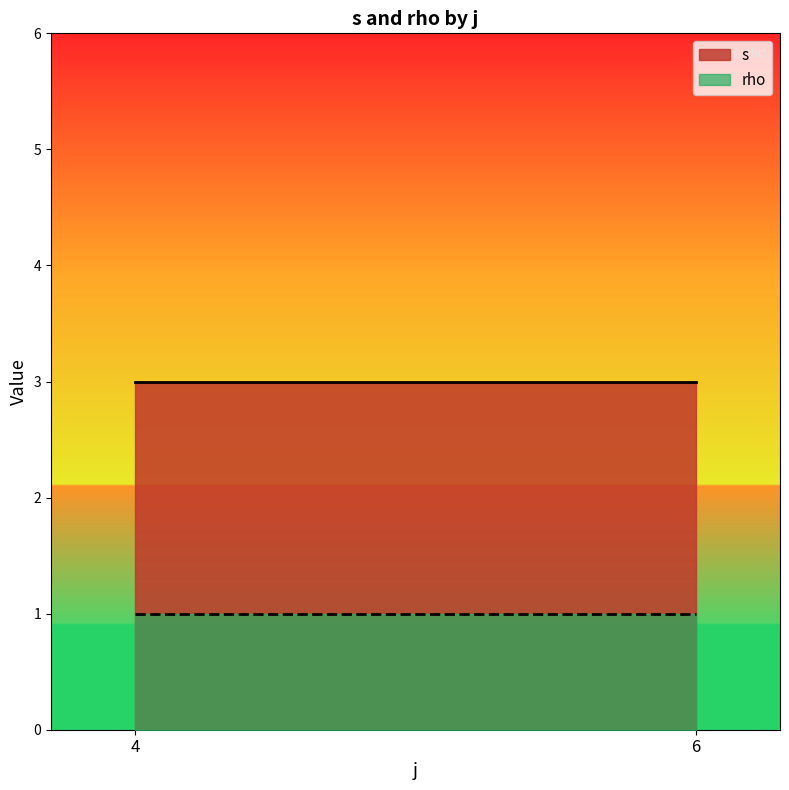

Reading left to right, what are all the values shown in this chart?

s: 4=3	6=3
rho: 4=1	6=1